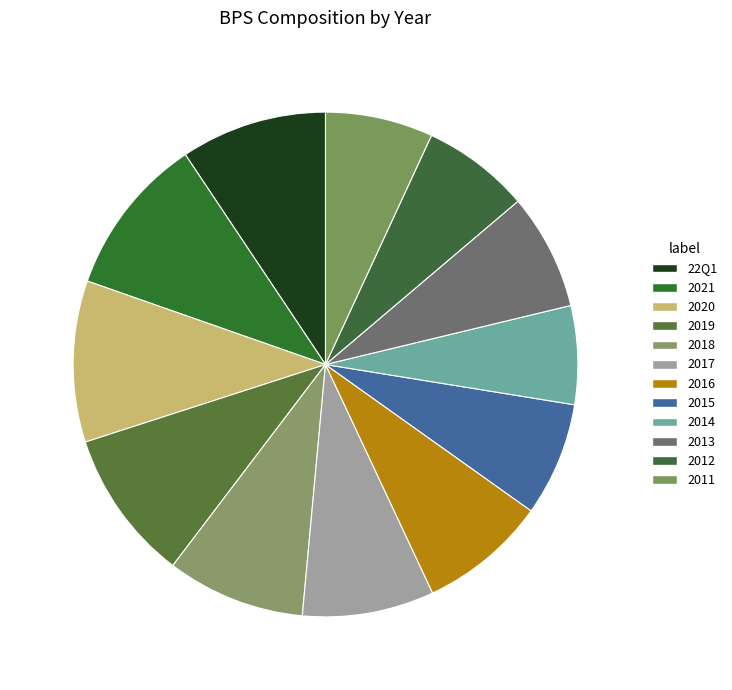

Which slice is the largest?

2020